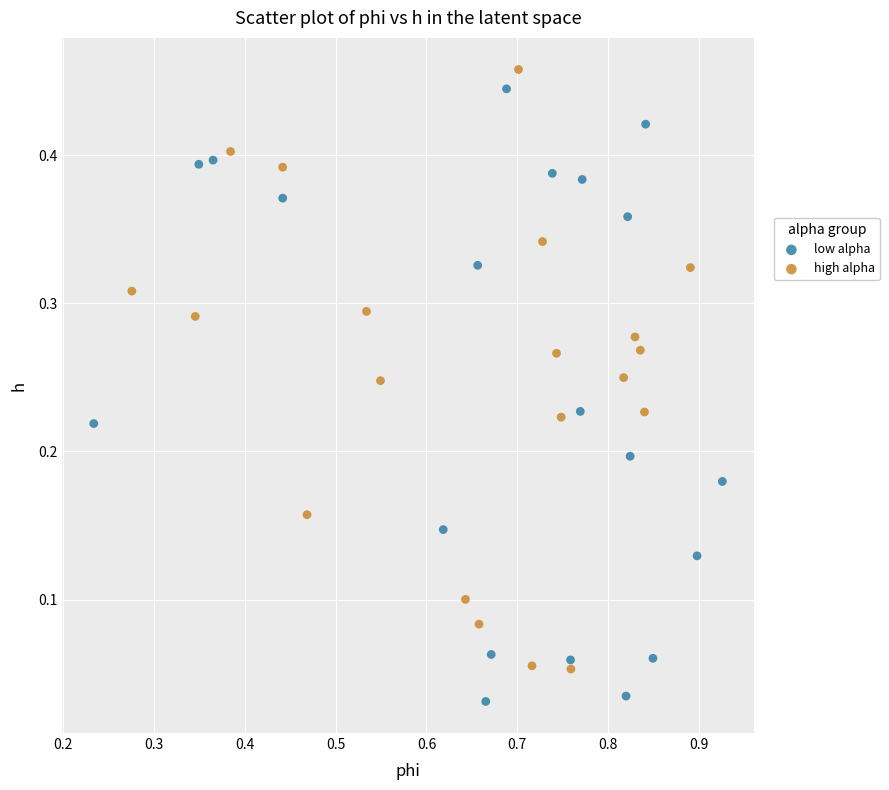

Which series reaches the minimum Y coordinate?

low alpha